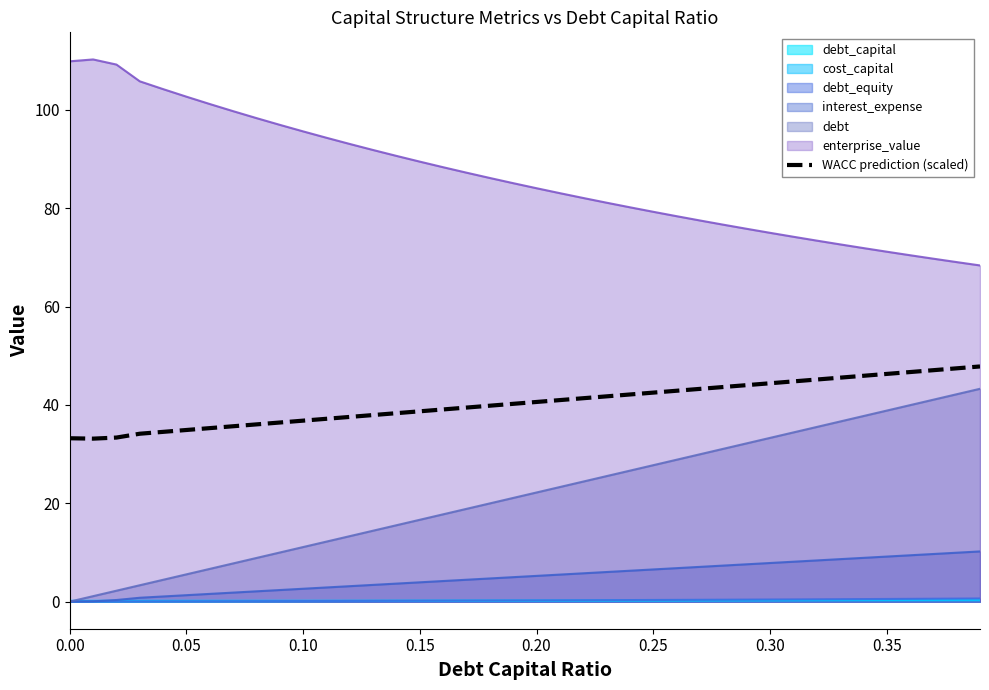

How many lines are shown in the chart?

7